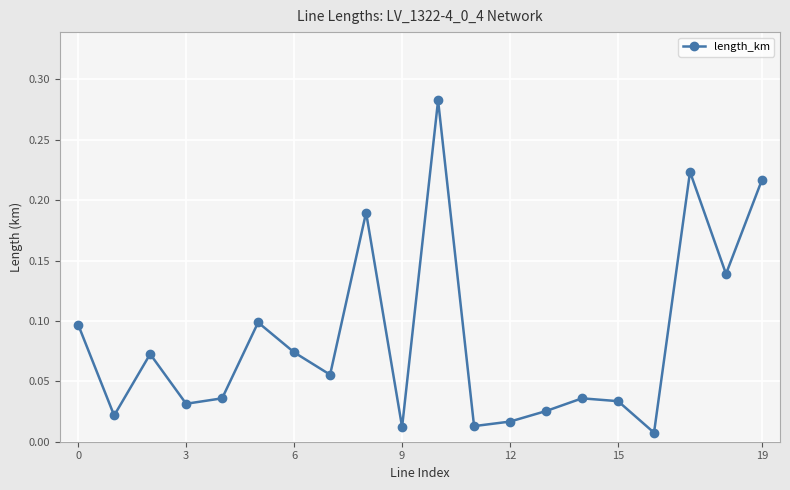

In length_km, how many points are higher than both neighbors (excluding endpoints)?

6